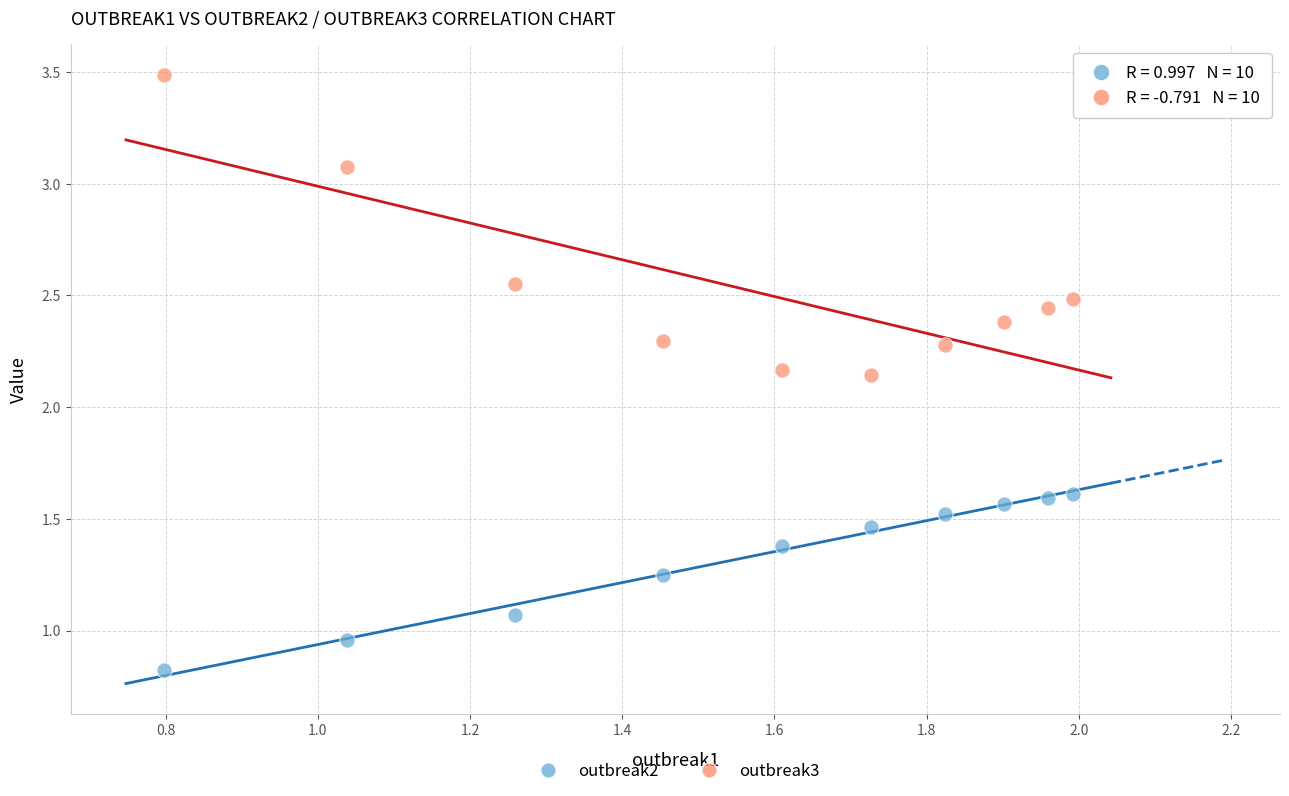

Across all data points, what is the range of Y values (max minus min)?

2.7